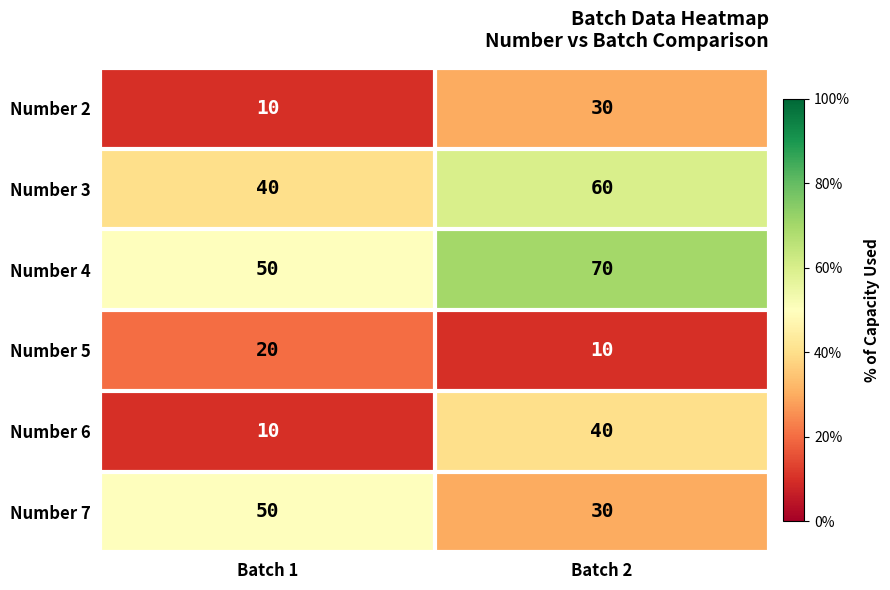

The Number 6 series shows 14 at Batch 1. True or false?

False